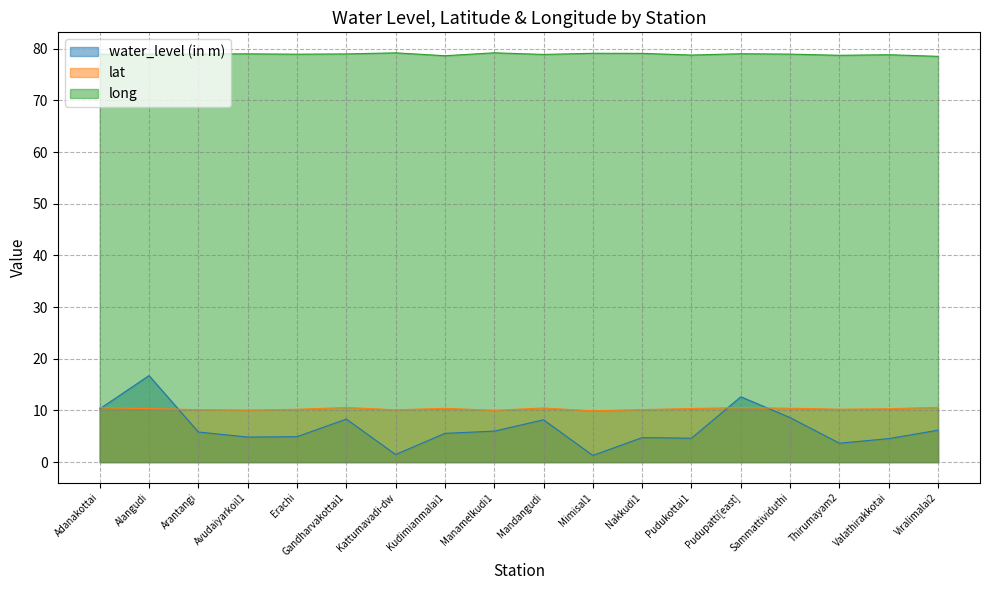

What are all the series names shown in the legend?

water_level (in m), lat, long